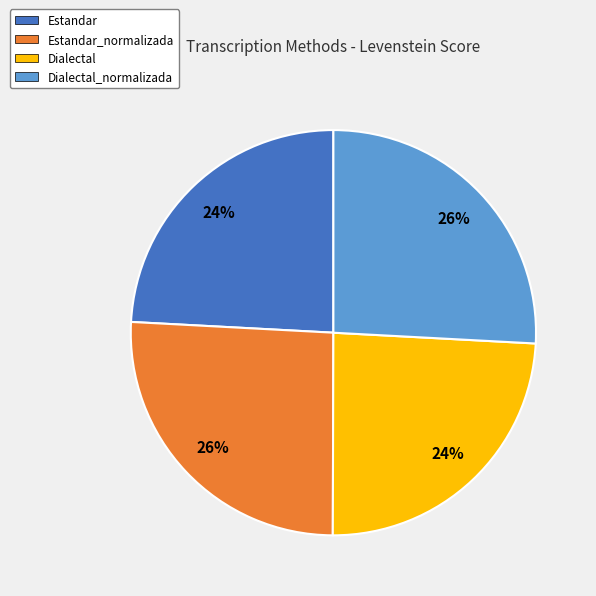

Approximately how many times larger is the value at Dialectal compared to Estandar?

1.0